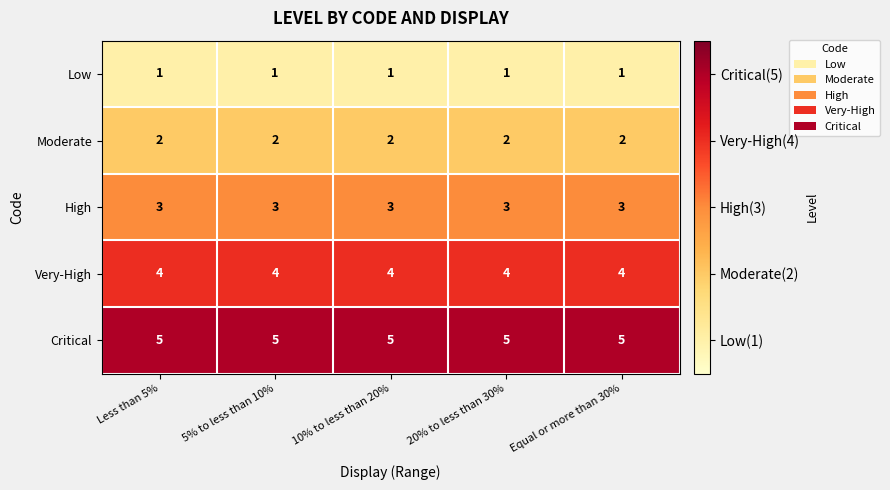

At how many categories does at least one series exceed 1?

5